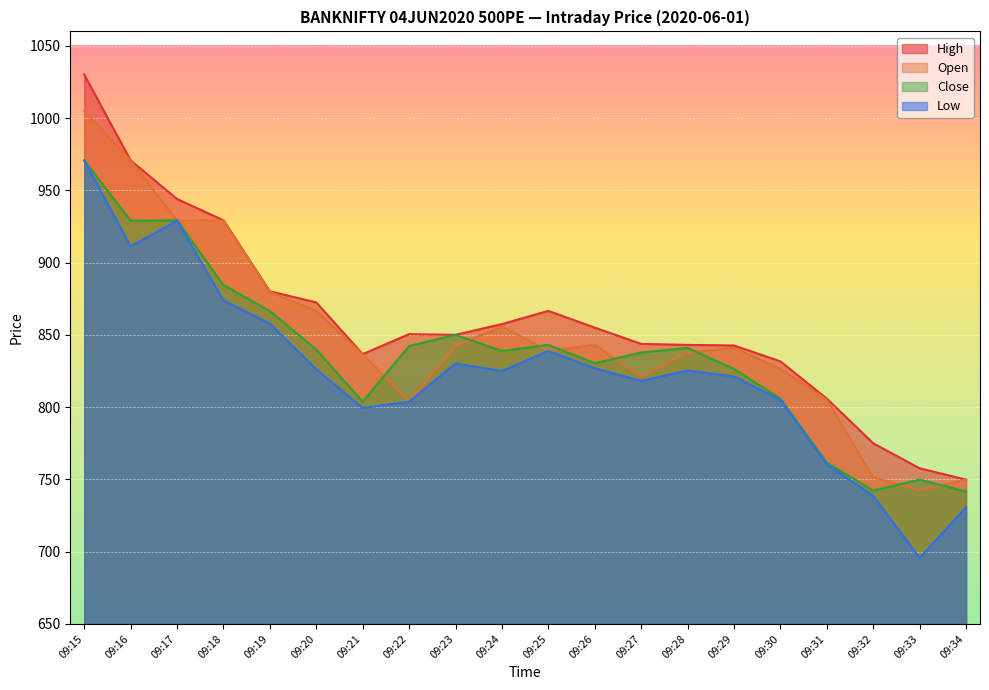

At which category is the sum across all series the highest?

09:15